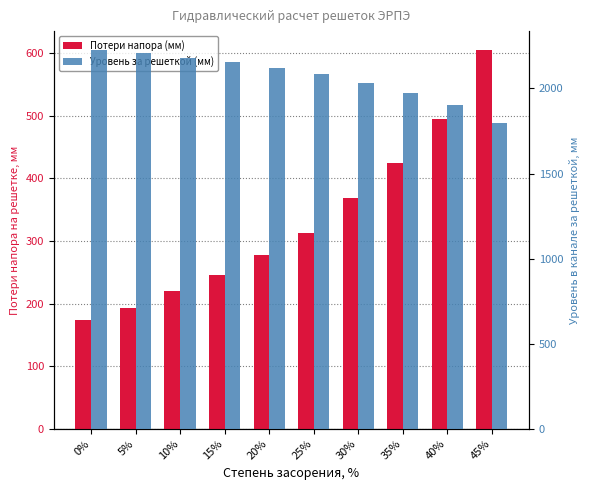

What are all the series names shown in the legend?

Потери напора (мм), Уровень за решеткой (мм)